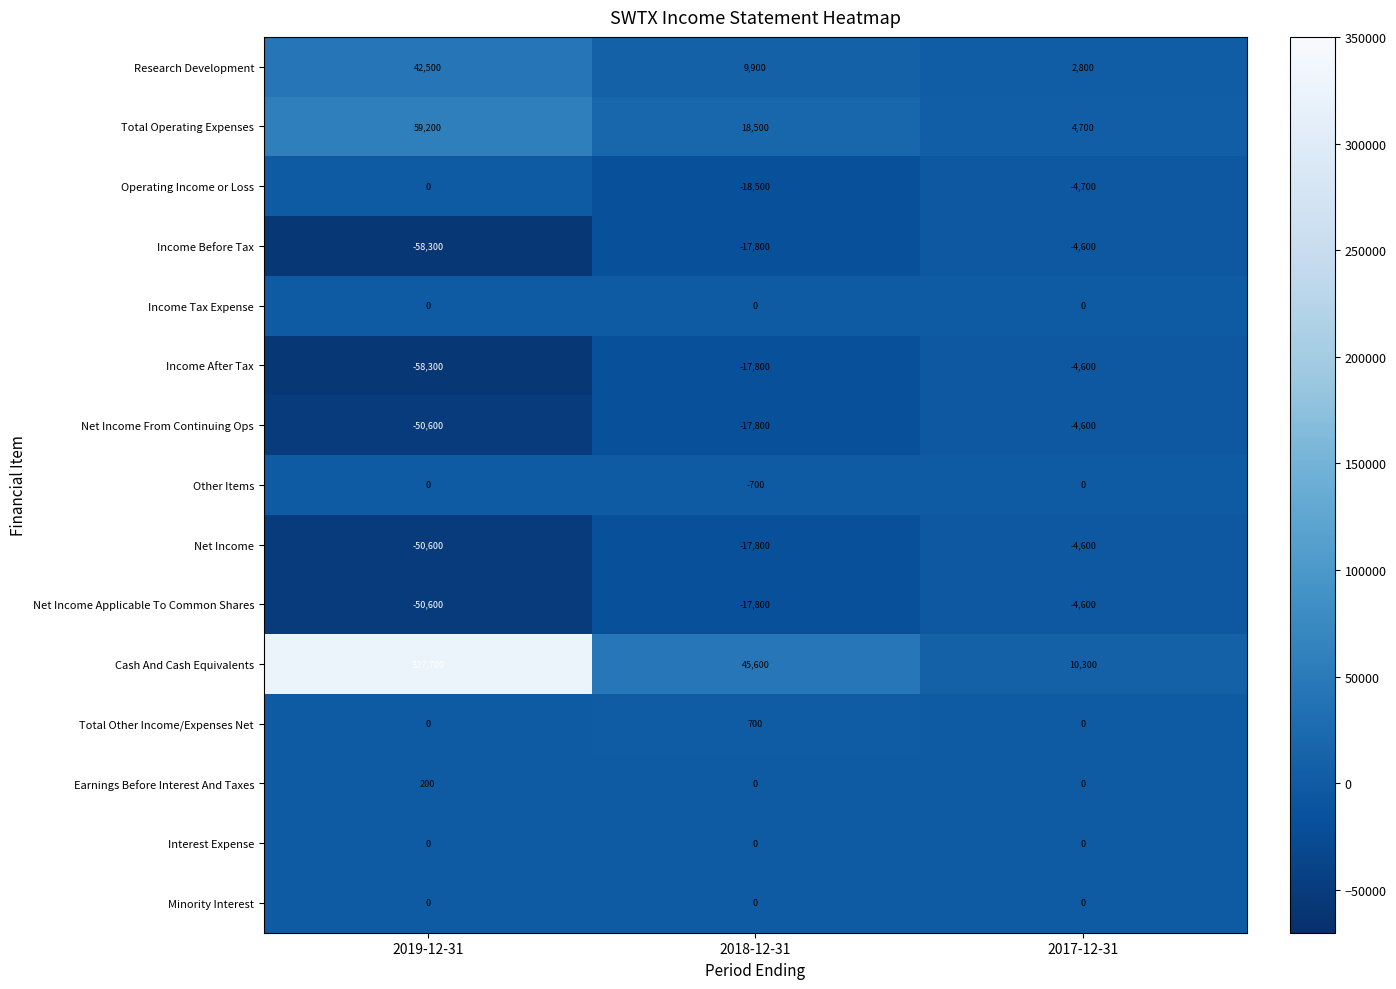

How many distinct data groups are displayed?

15